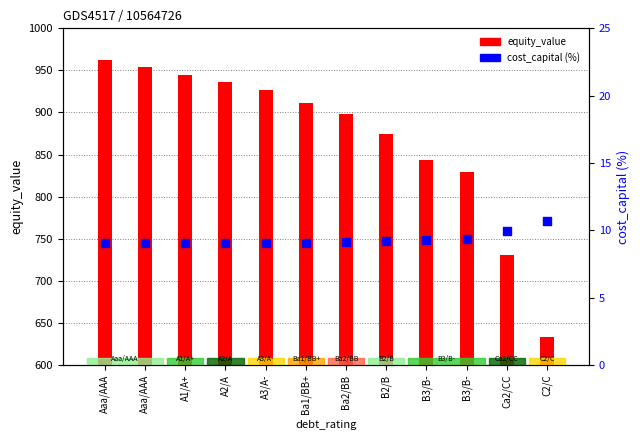

At how many categories does at least one series exceed 107?

12